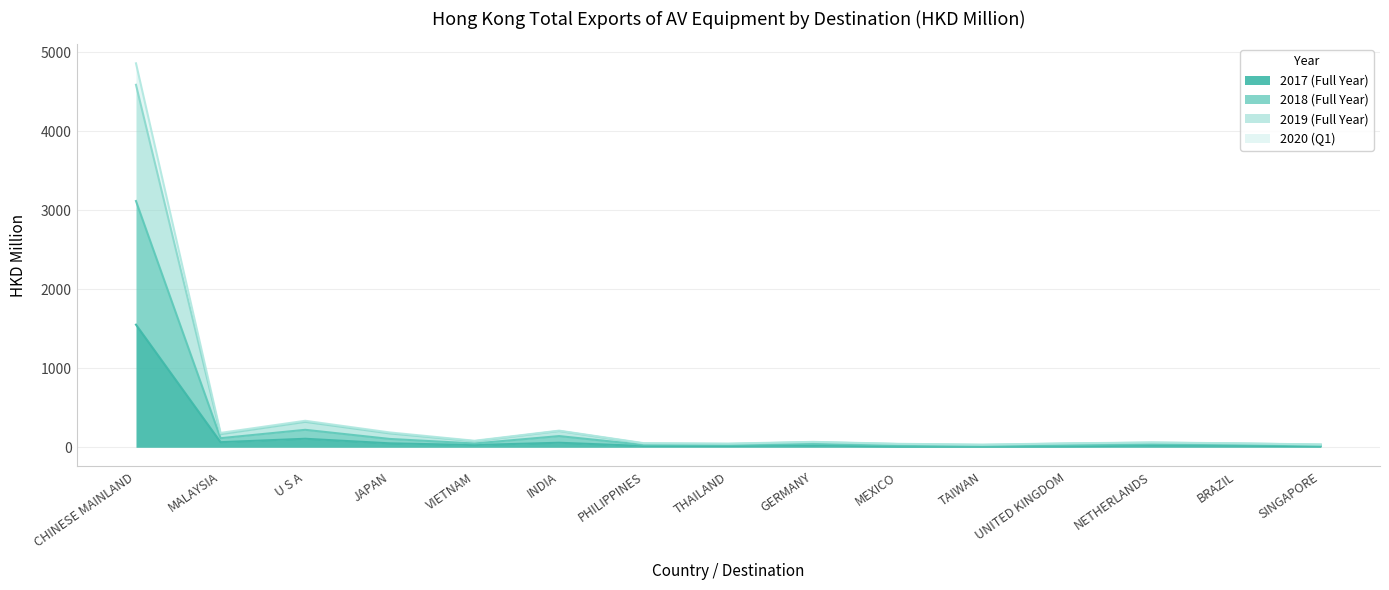

What is the difference between the second highest and minimum values in the 201812 series?

201.2